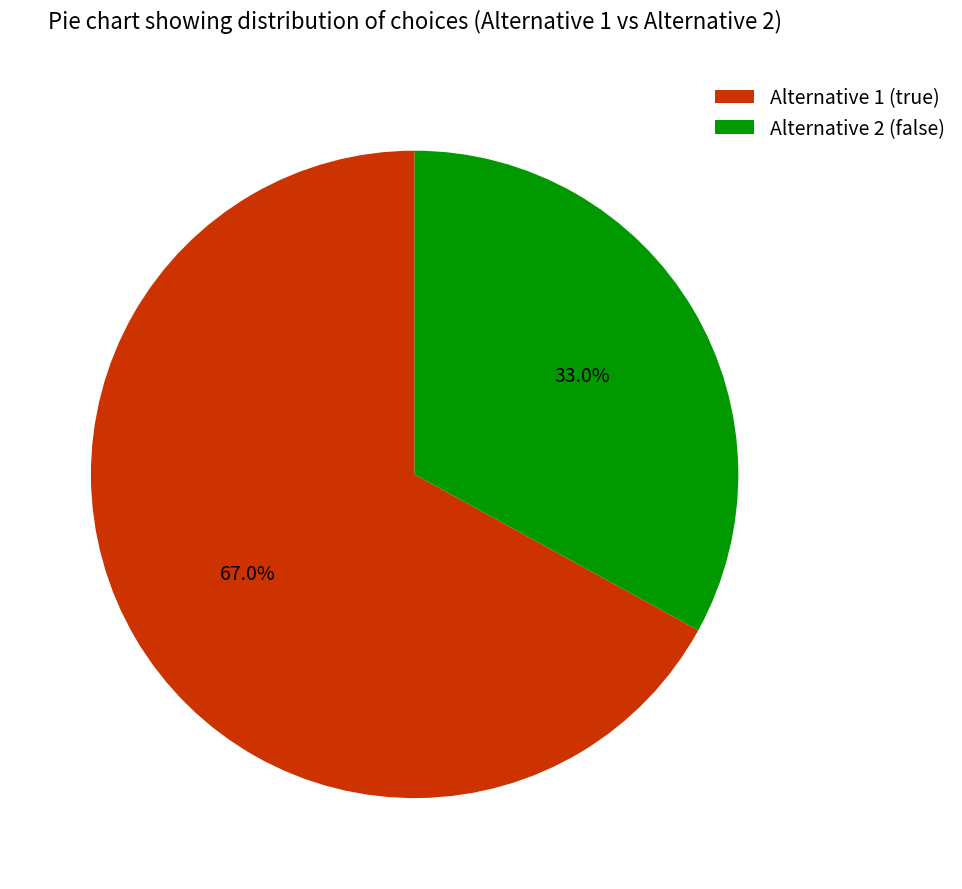

Which category has the smallest portion of the pie?

Alternative 2 (false)